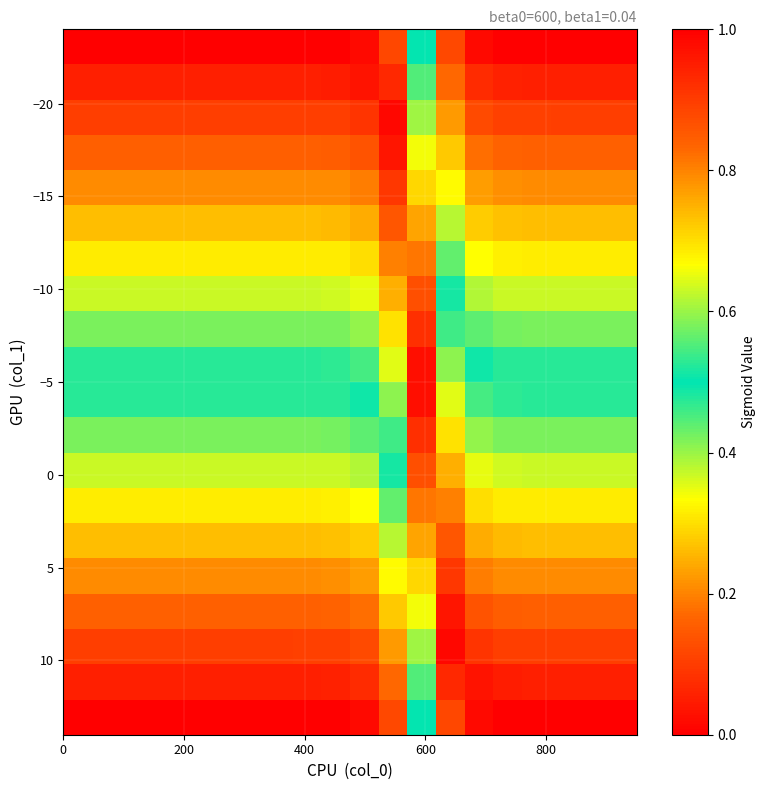

How many categories are shown in the chart?

20